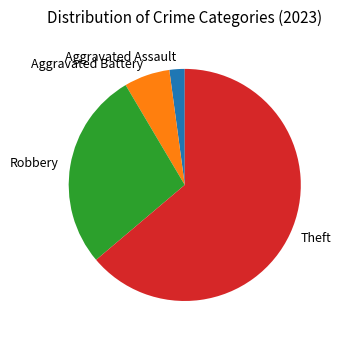

Rank the categories by value from lowest to highest.

Aggravated Assault, Aggravated Battery, Robbery, Theft